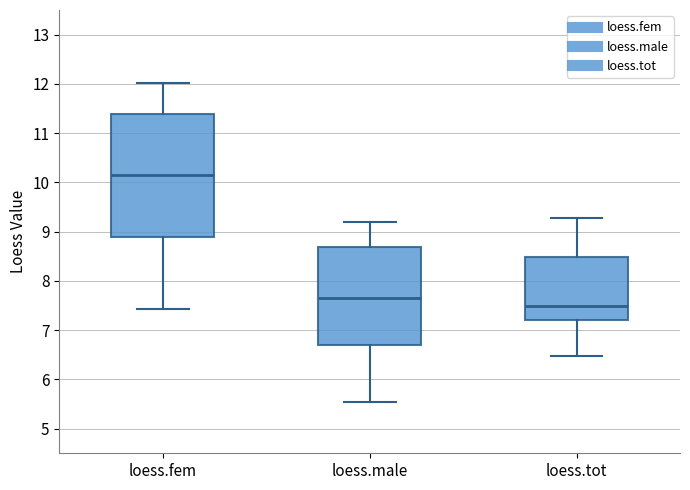

Where does the upper whisker of the box for loess.fem end on the y-axis? The values are not printed on the chart, so give them approximately, as read against the axis.

12.0